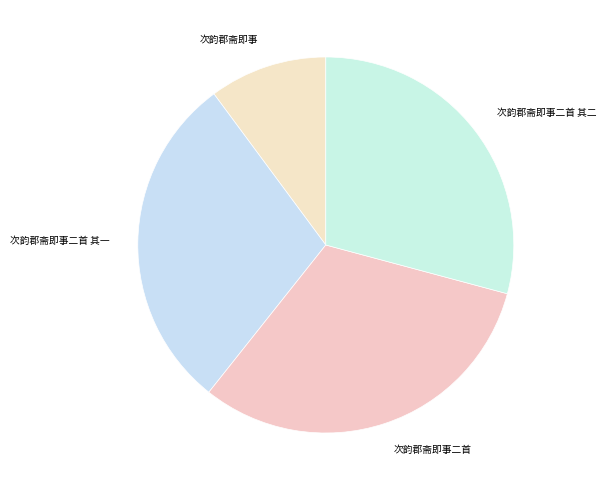

What is the smallest slice in the pie chart?

次韵郡斋即事